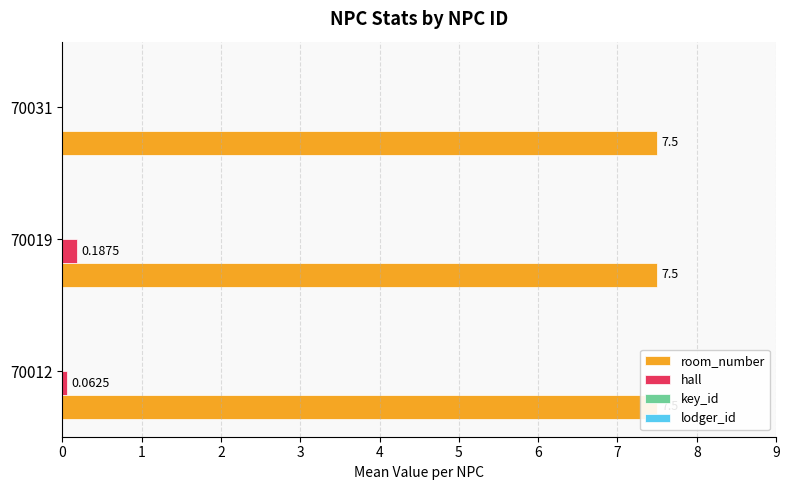

True or false: lodger_id has a value of 0.3 at 1.

False